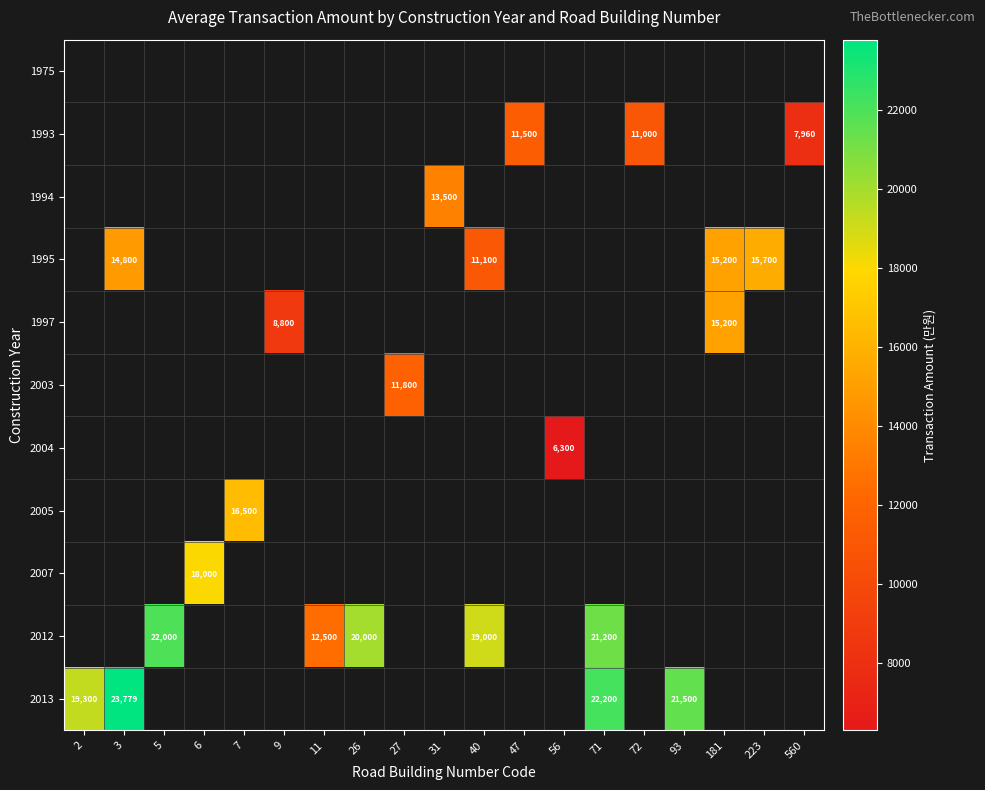

How many series are shown in this chart?

11